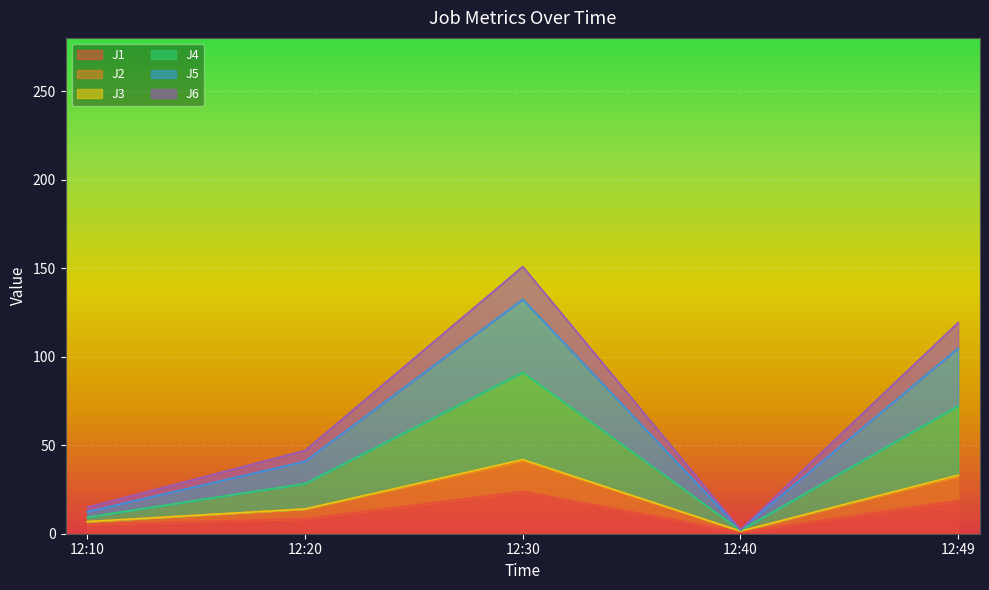

True or false: J5 and J1 intersect in this chart.

False